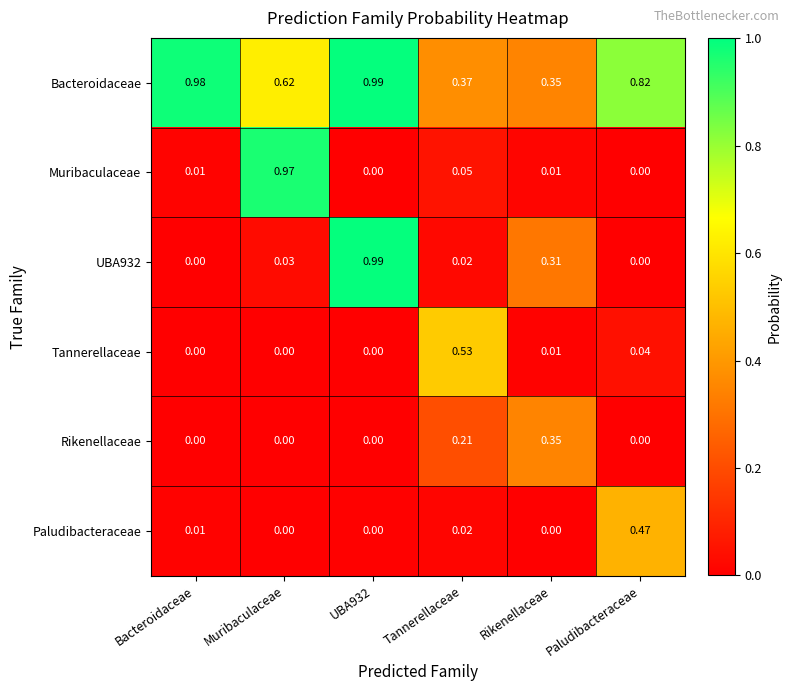

Is the value of Muribaculaceae at Rikenellaceae greater than the value of Bacteroidaceae at Paludibacteraceae?

No